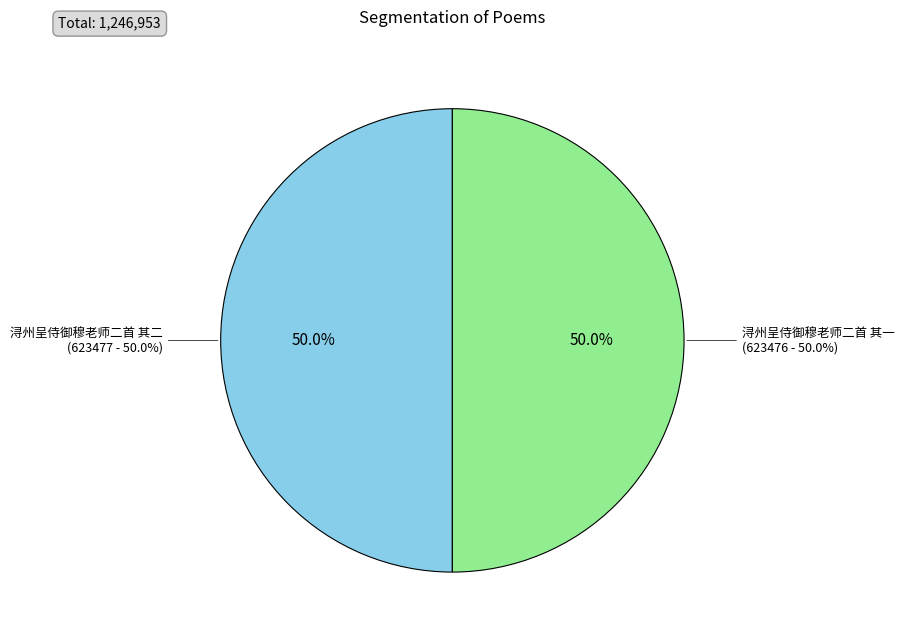

Count the number of slices in the pie.

2